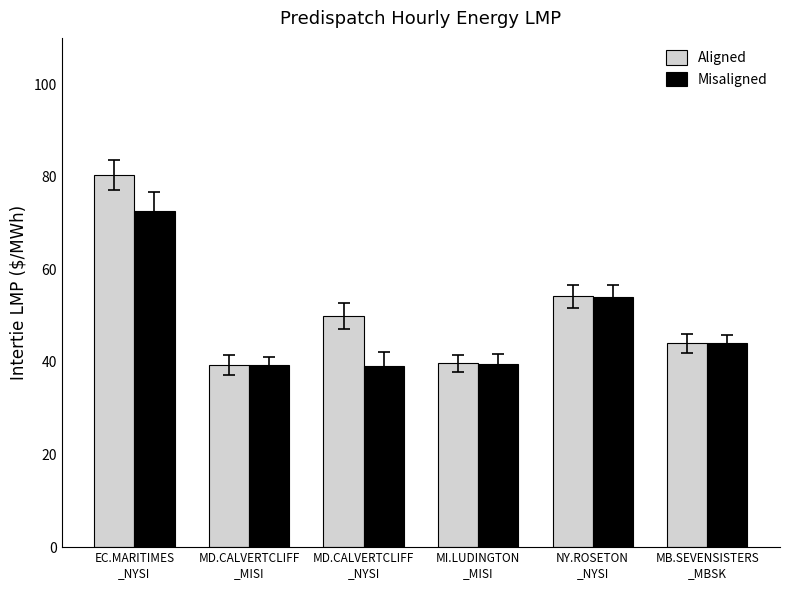

The Aligned series shows 44.0 at MB.SEVENSISTERS
_MBSK. True or false?

True